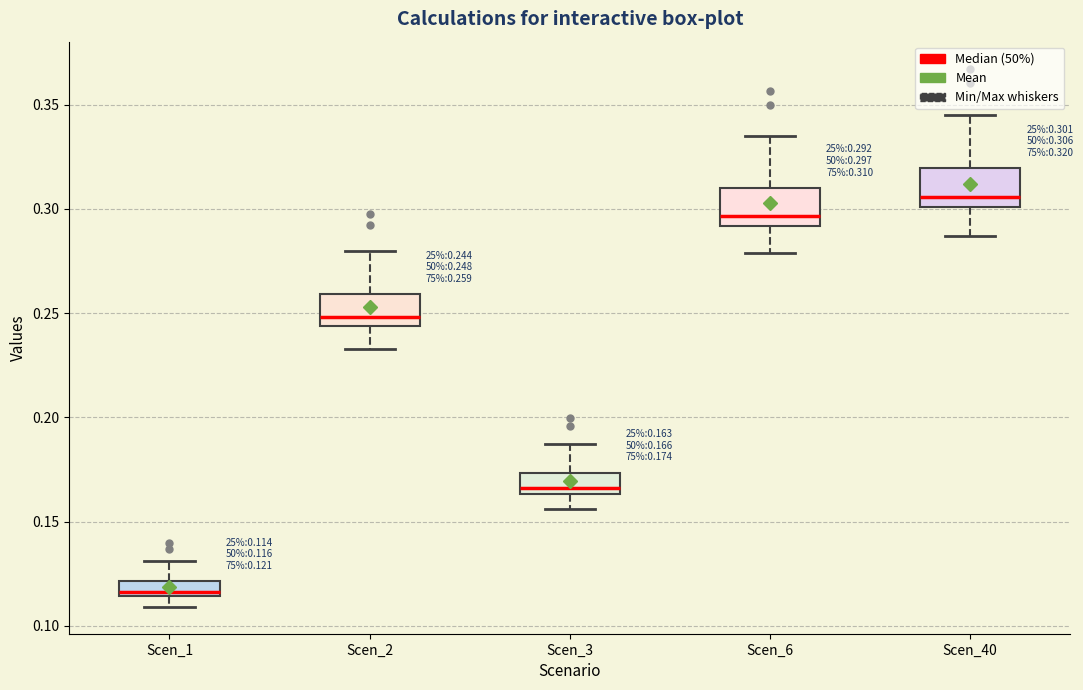

Which box has the highest median line?

Scen_40